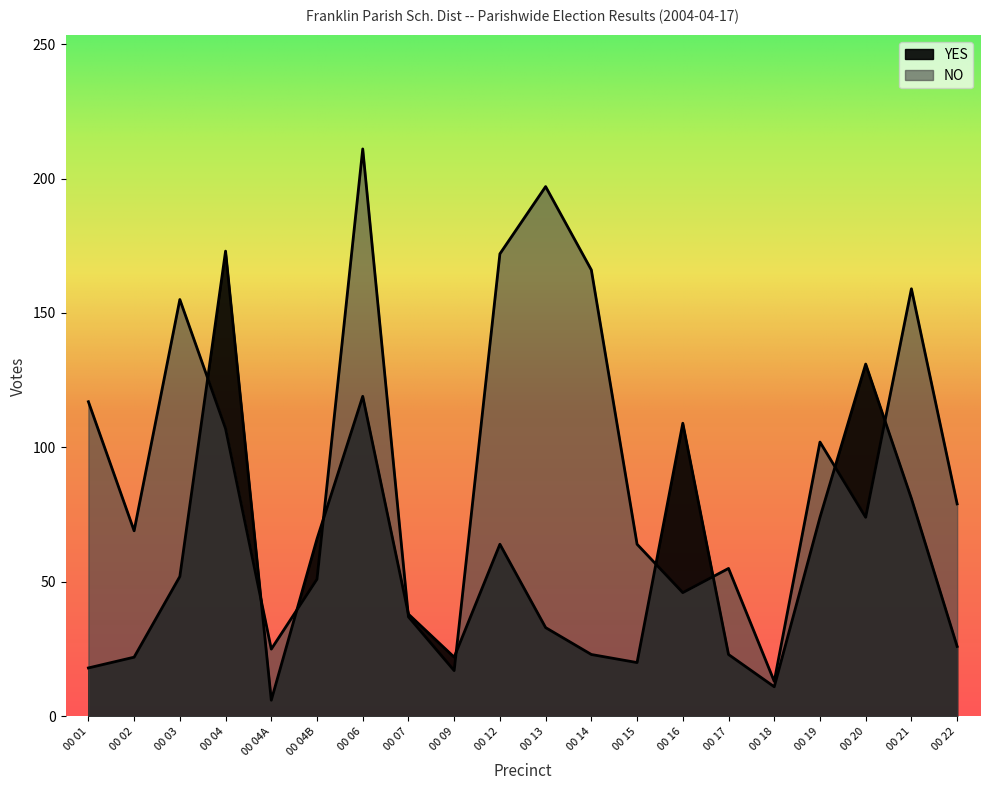

Is it true that YES equals 21 at 00 04B?

False